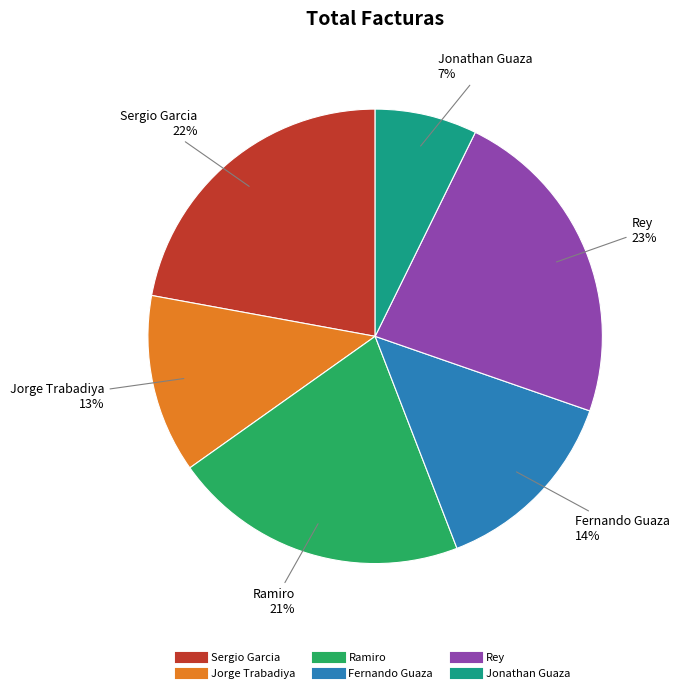

Does Sergio Garcia account for over 50% of the chart?

No